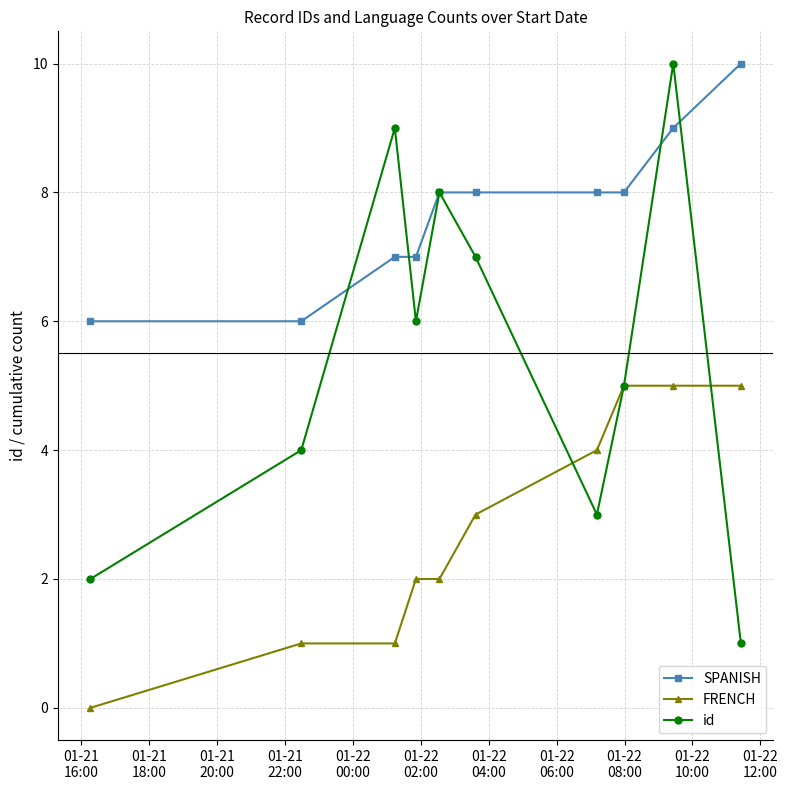

List the series in order of their overall mean, highest first.

SPANISH, id, FRENCH